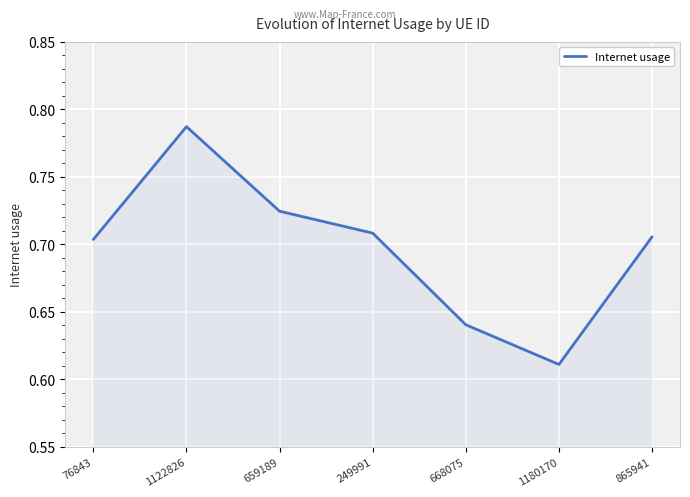

At which category does the data reach its first local valley?

1180170